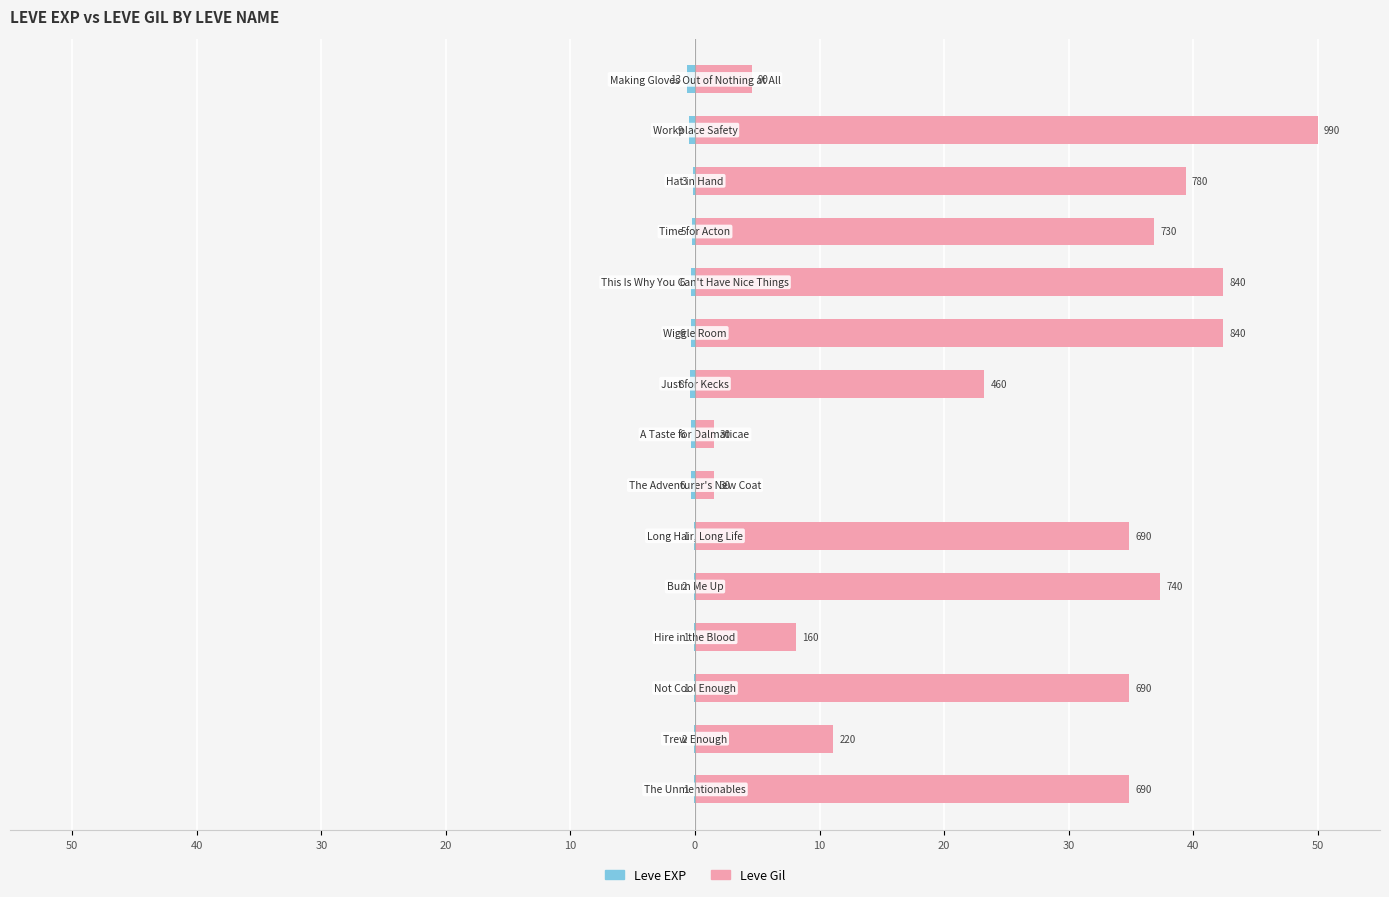

What is the minimum value shown in the chart?

-0.7